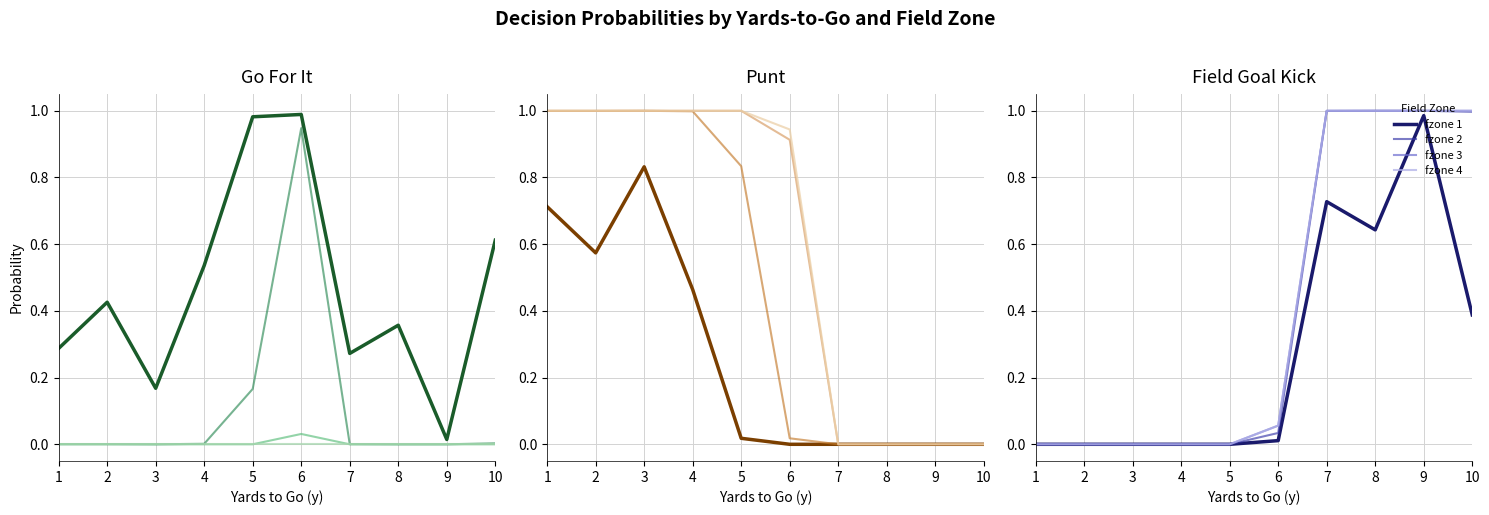

How many data points in fzone 1 are above 0?

5